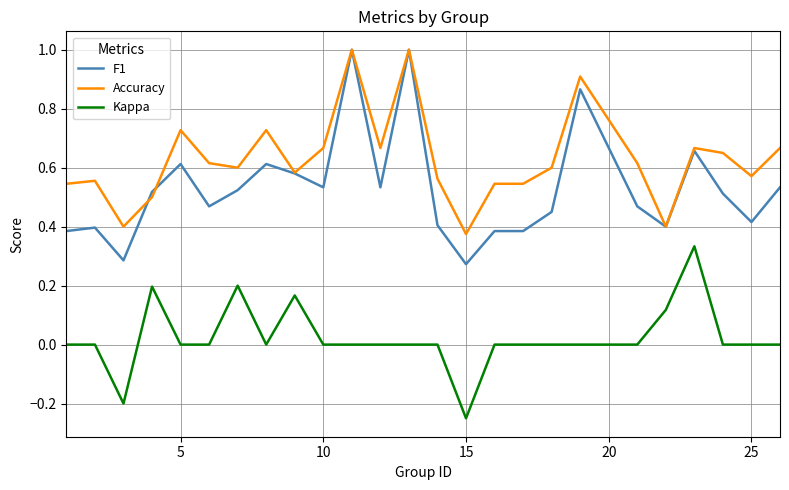

True or false: Kappa and Accuracy intersect in this chart.

False